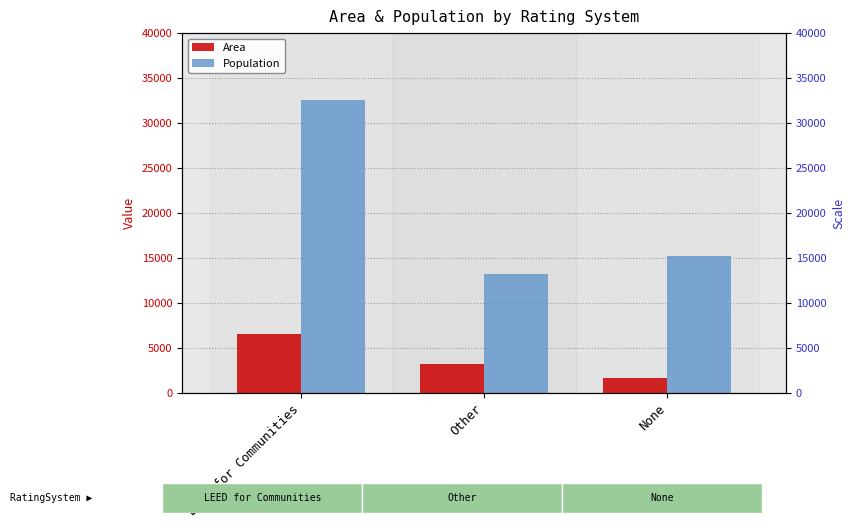

At which category is the sum across all series the highest?

LEED for Communities